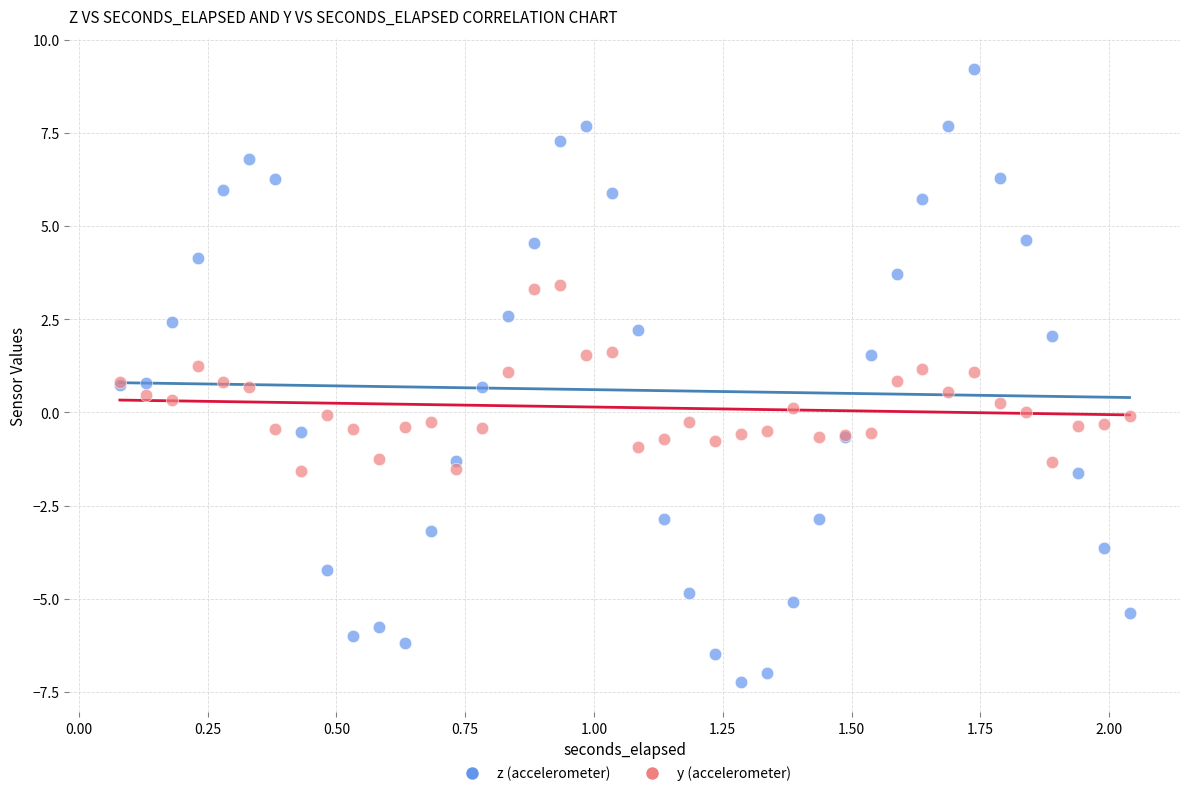

Which series contains the lowest Y value?

z (accelerometer)